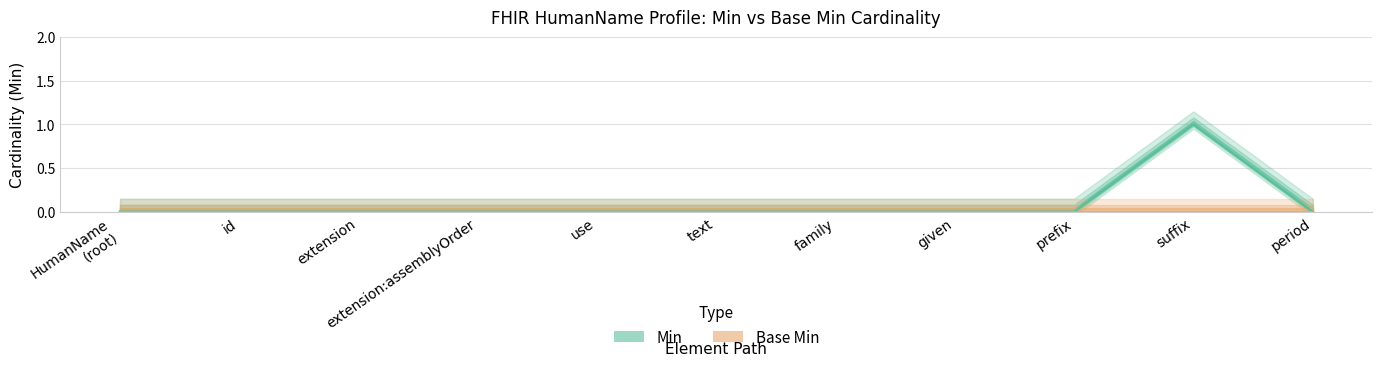

Is the value of Base Min at extension greater than the value of Min at period?

No